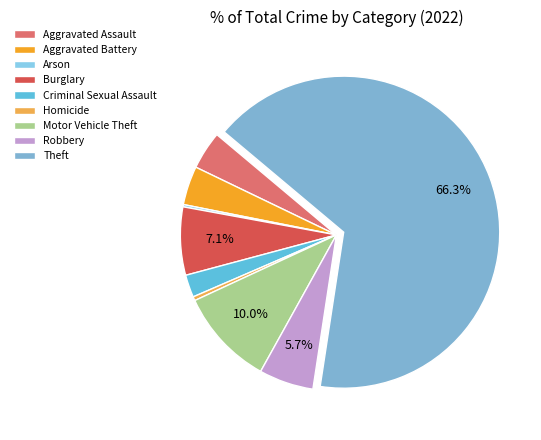

Does Motor Vehicle Theft account for over 50% of the chart?

No